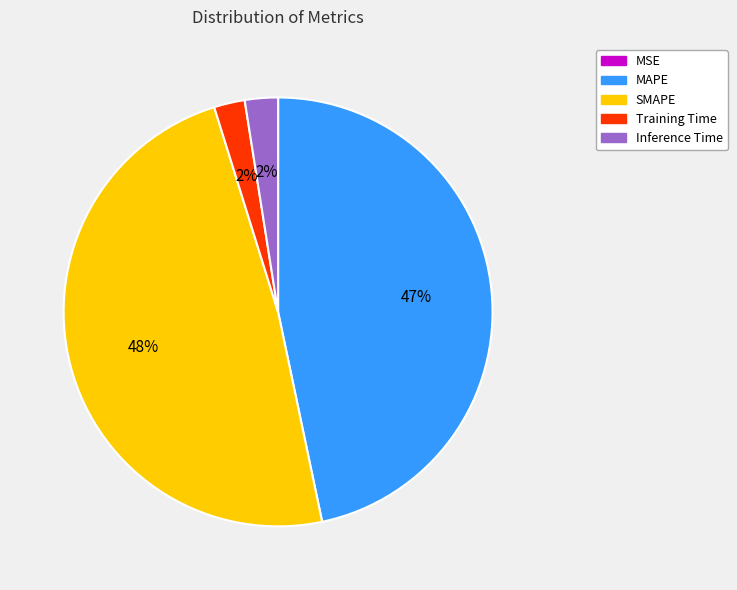

To the nearest percent, what portion does SMAPE represent?

48%